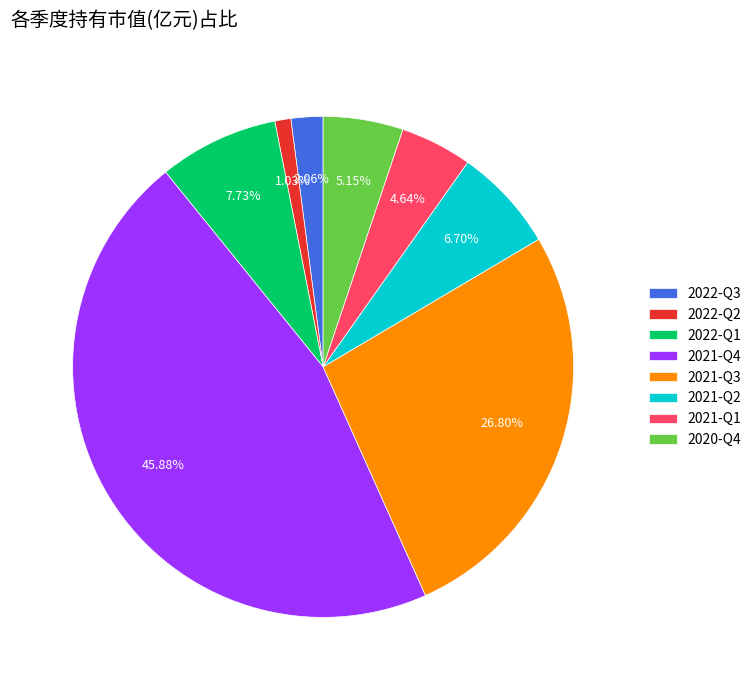

How many segments does this pie chart have?

8